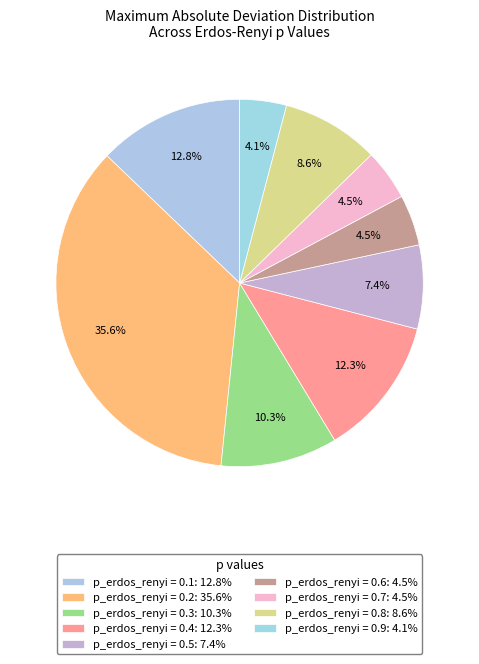

Which category has the biggest portion of the pie?

p_erdos_renyi = 0.2